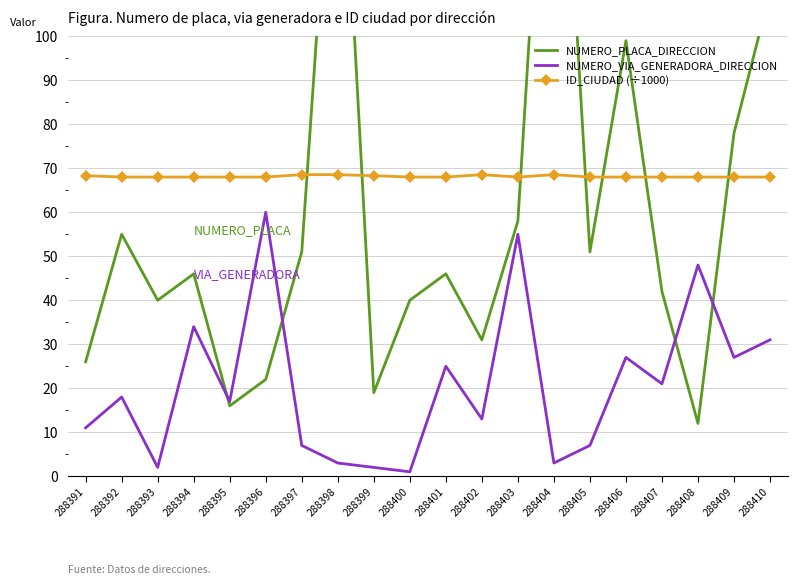

What is the value of the NUMERO_PLACA_DIRECCION point at the 9th from the left?

19.0